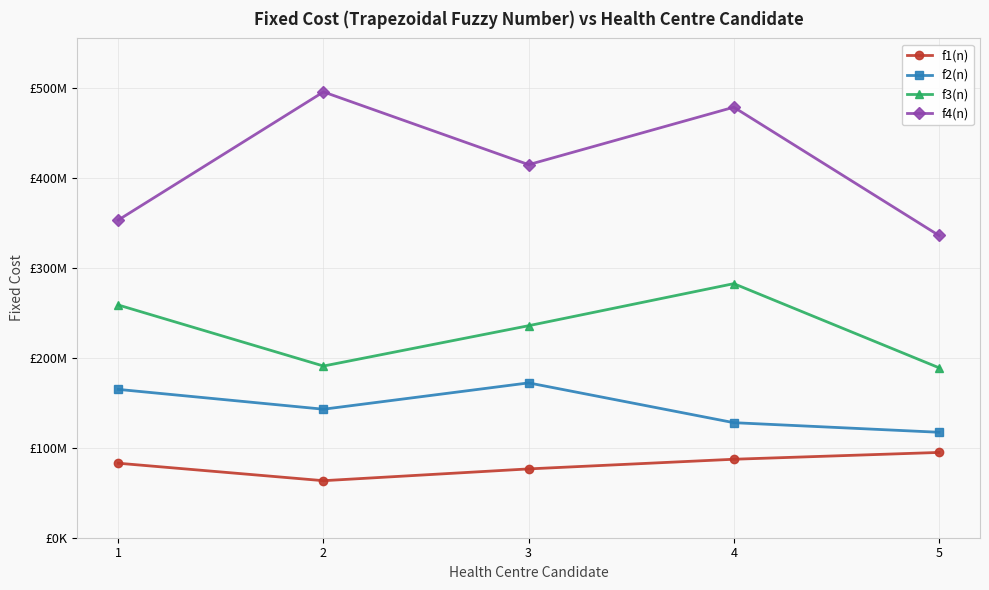

What are all the series names shown in the legend?

f1(n), f2(n), f3(n), f4(n)